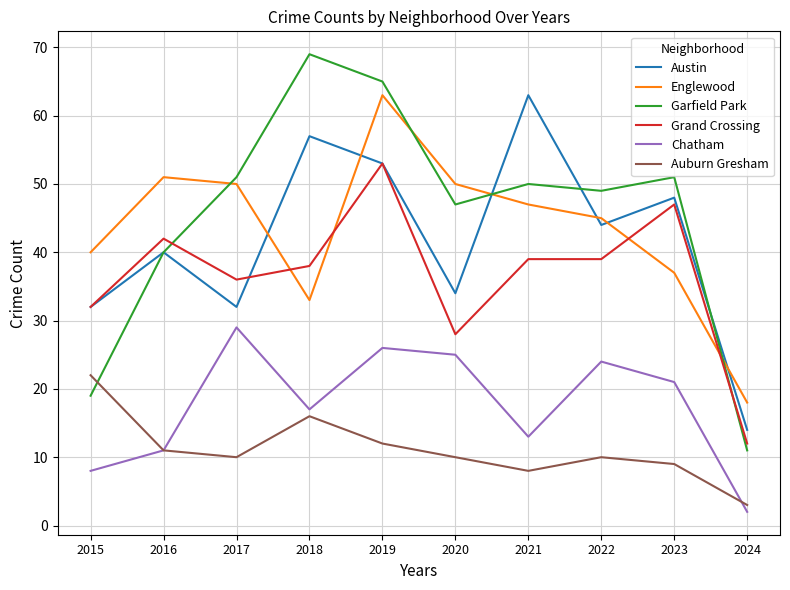

True or false: Grand Crossing and Chatham cross at least once.

False